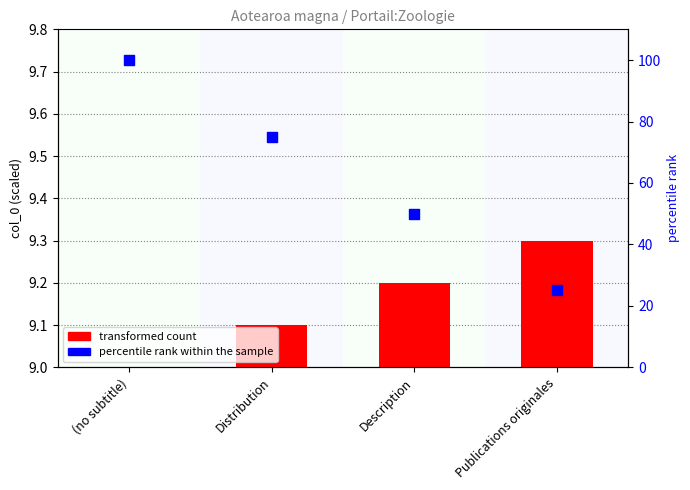

Which series has the largest total across all categories?

percentile rank within the sample